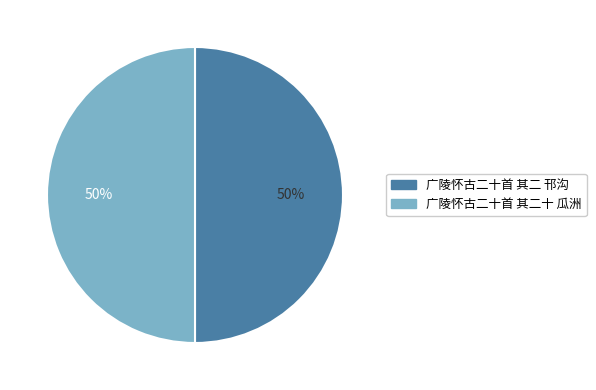

Approximately how many times larger is the value at 广陵怀古二十首 其二十 瓜洲 compared to 广陵怀古二十首 其二 邗沟?

1.0